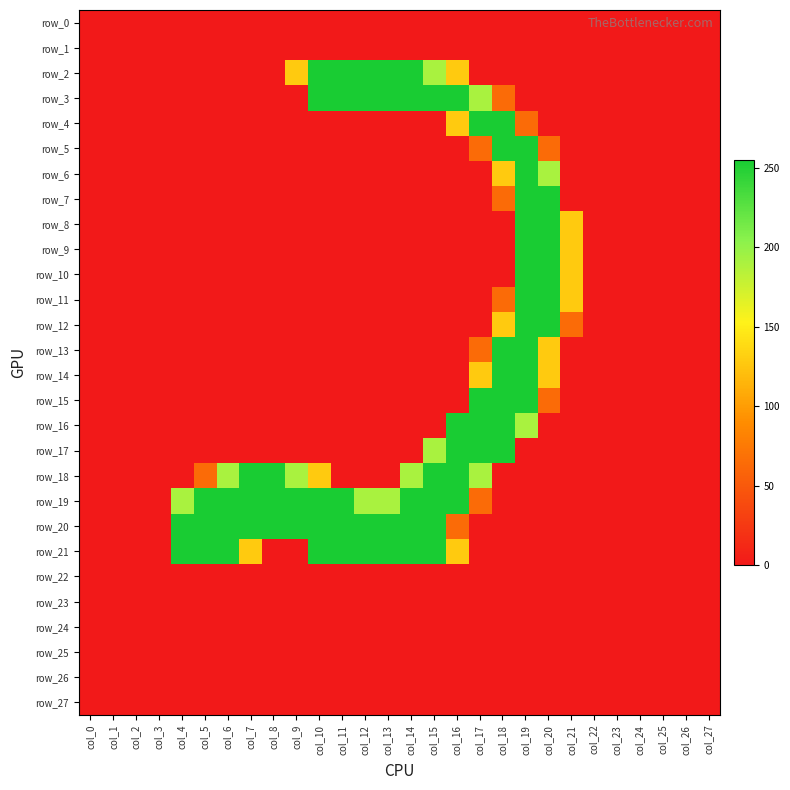

Which category has the highest value in the row_17 series?

col_16